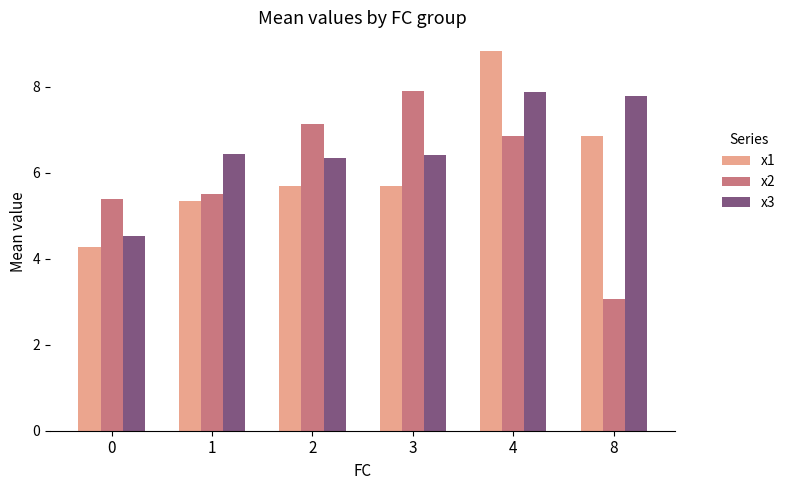

How many bars are there in total?

18